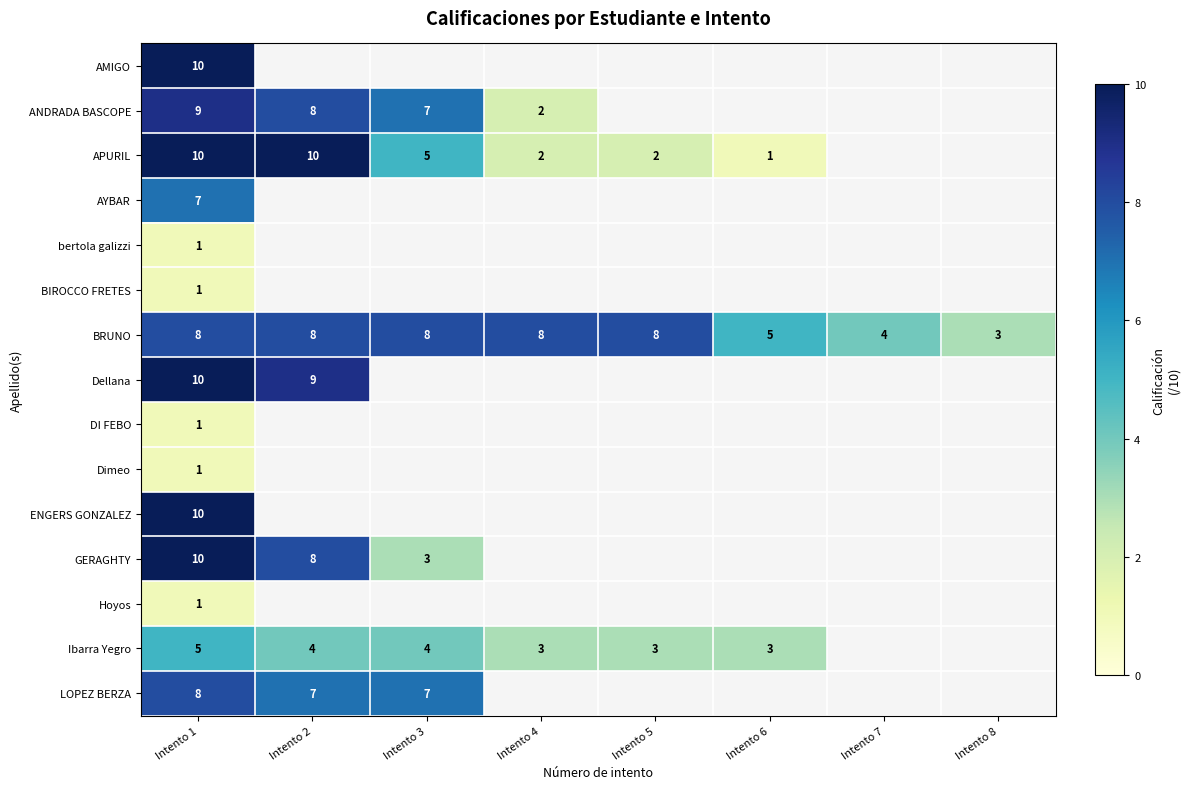

True or false: Ibarra Yegro has a value of 4.9 at Intento 6.

False